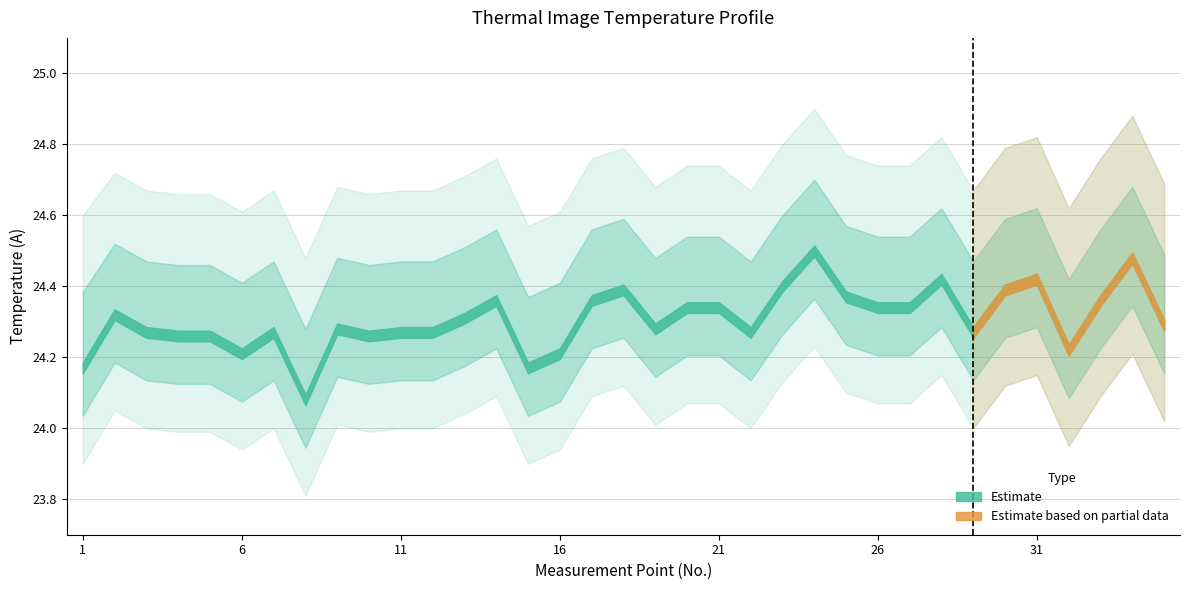

Rank the series at 5 from highest to lowest value.

Upper Band, Temperature (A), Lower Band